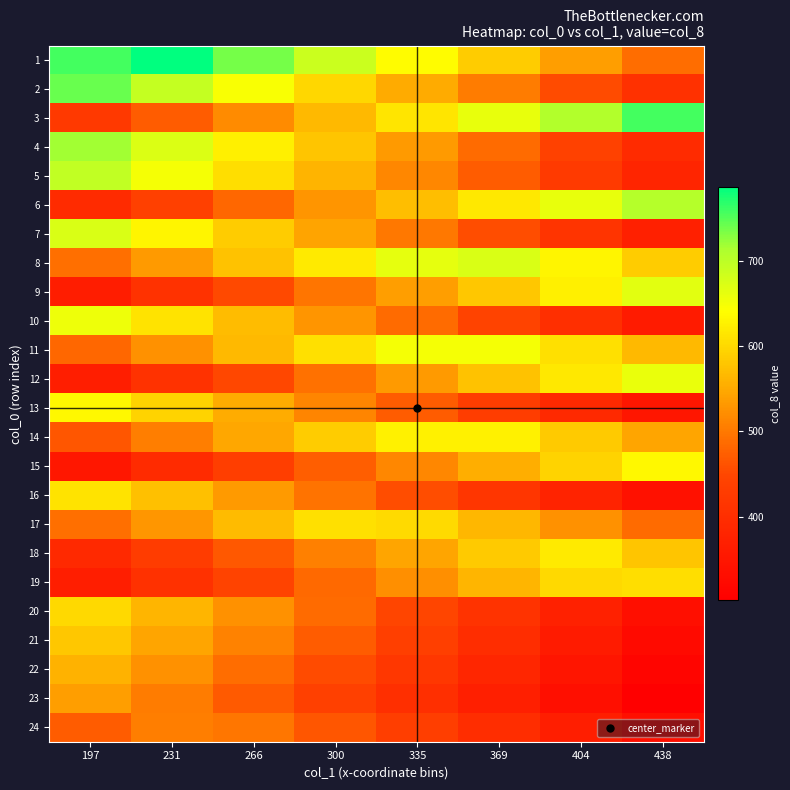

Reading left to right, transcribe all the data shown in this chart.

1: 197=756.9	231=787.3	266=737.4	300=687.6	335=637.8	369=588.0	404=538.2	438=488.4
2: 197=742.1	231=694.2	266=646.3	300=598.4	335=550.6	369=502.7	404=454.8	438=406.9
3: 197=423.3	231=471.0	266=518.7	300=566.4	335=614.1	369=661.8	404=709.4	438=757.1
4: 197=718.2	231=672.0	266=625.7	300=579.5	335=533.2	369=487.0	404=440.7	438=394.5
5: 197=694.9	231=650.2	266=605.4	300=560.7	335=515.9	369=471.2	404=426.4	438=381.7
6: 197=394.3	231=438.8	266=483.4	300=528.0	335=572.5	369=617.1	404=661.7	438=706.2
7: 197=673.6	231=630.2	266=586.8	300=543.4	335=500.1	369=456.7	404=413.3	438=369.9
8: 197=490.3	231=533.4	266=576.6	300=619.7	335=662.8	369=674.1	404=630.9	438=587.8
9: 197=366.0	231=409.1	266=452.2	300=495.2	335=538.3	369=581.3	404=624.4	438=667.5
10: 197=654.7	231=612.7	266=570.7	300=528.7	335=486.7	369=444.7	404=402.7	438=360.7
11: 197=482.9	231=524.8	266=566.8	300=608.7	335=650.6	369=649.4	404=607.5	438=565.5
12: 197=366.3	231=408.1	266=449.9	300=491.8	335=533.6	369=575.4	404=617.2	438=659.0
13: 197=635.2	231=594.4	266=553.7	300=512.9	335=472.2	369=431.4	404=390.7	438=349.9
14: 197=465.6	231=506.1	266=546.5	300=586.9	335=627.4	369=626.2	404=585.8	438=545.3
15: 197=352.5	231=392.9	266=433.3	300=473.7	335=514.0	369=554.4	404=594.8	438=635.2
16: 197=612.1	231=573.0	266=533.9	300=494.7	335=455.6	369=416.5	404=377.4	438=338.2
17: 197=490.5	231=529.6	266=568.7	300=607.7	335=603.2	369=564.1	404=525.1	438=486.0
18: 197=390.7	231=429.5	266=468.3	300=507.1	335=545.9	369=584.7	404=618.5	438=579.7
19: 197=367.1	231=406.0	266=445.0	300=483.9	335=522.8	369=561.8	404=600.7	438=606.4
20: 197=600.3	231=562.5	266=524.7	300=486.9	335=449.1	369=411.3	404=373.5	438=335.7
21: 197=581.6	231=545.0	266=508.4	300=471.9	335=435.3	369=398.7	404=362.2	438=325.6
22: 197=558.7	231=523.7	266=488.7	300=453.7	335=418.7	369=383.7	404=348.7	438=313.7
23: 197=537.8	231=504.0	266=470.3	300=436.5	335=402.8	369=369.0	404=335.3	438=301.5
24: 197=472.3	231=504.6	266=497.1	300=464.8	335=432.5	369=400.2	404=367.8	438=335.5